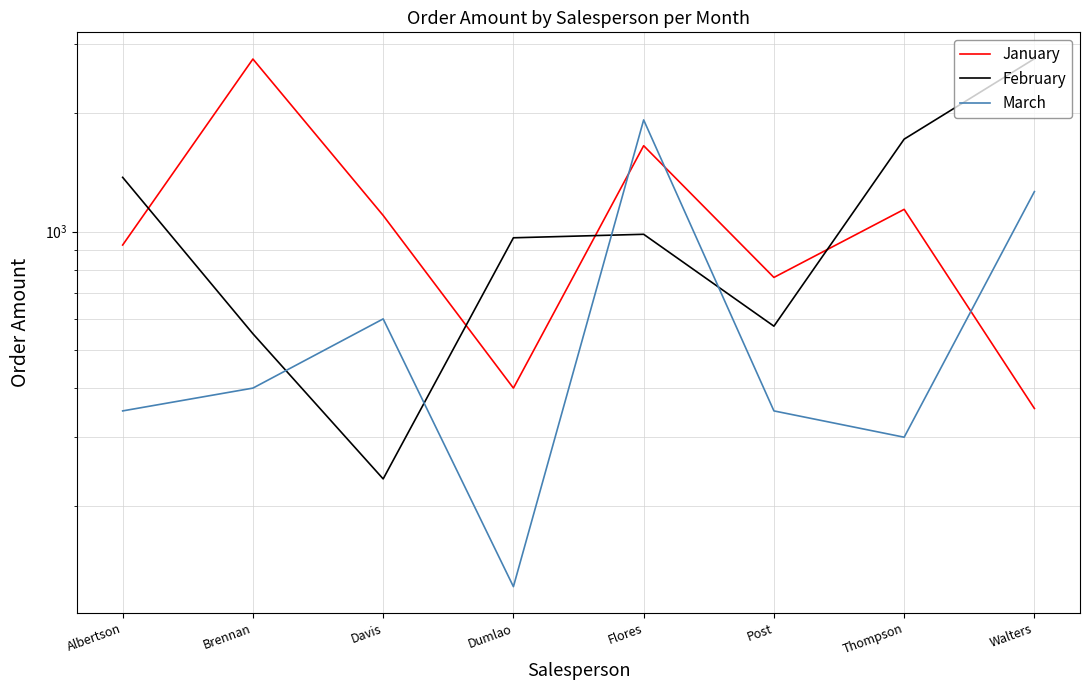

How many interior local peaks does the February series have?

1